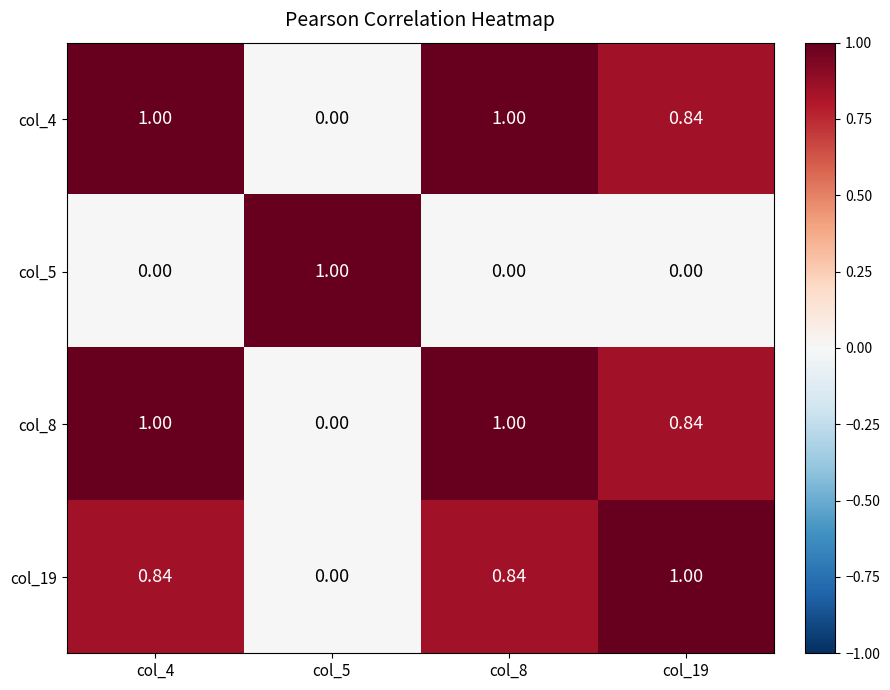

At how many categories does at least one series exceed 0?

4